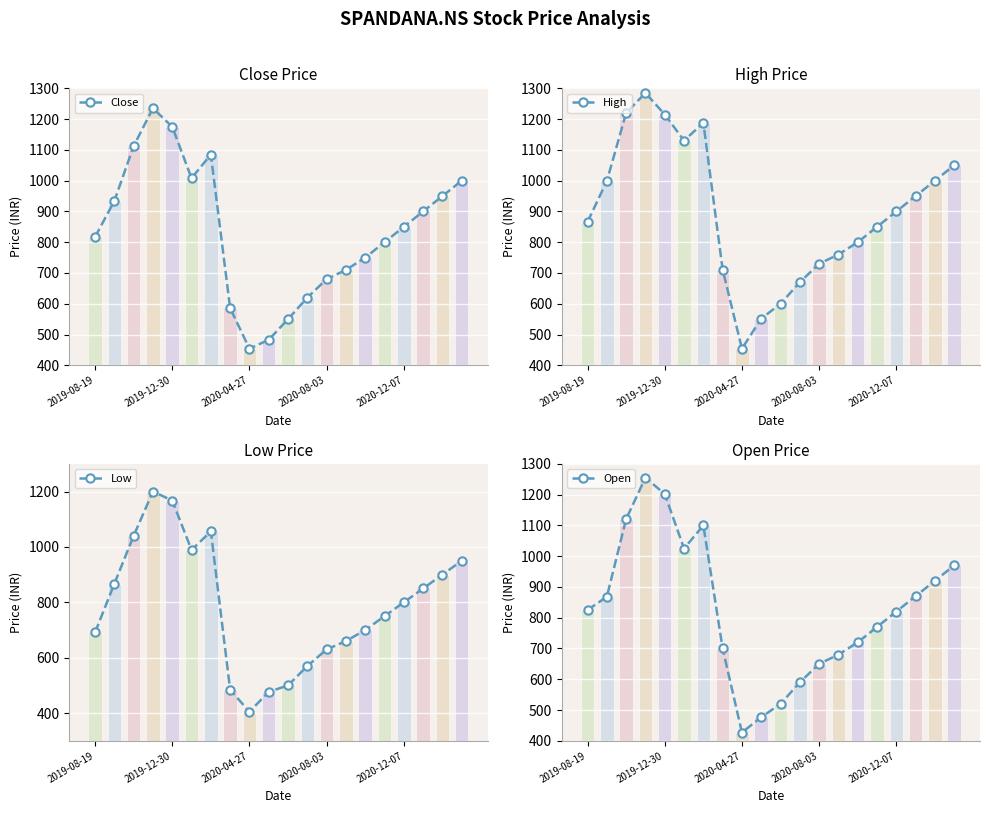

How many bars are there in total?

80